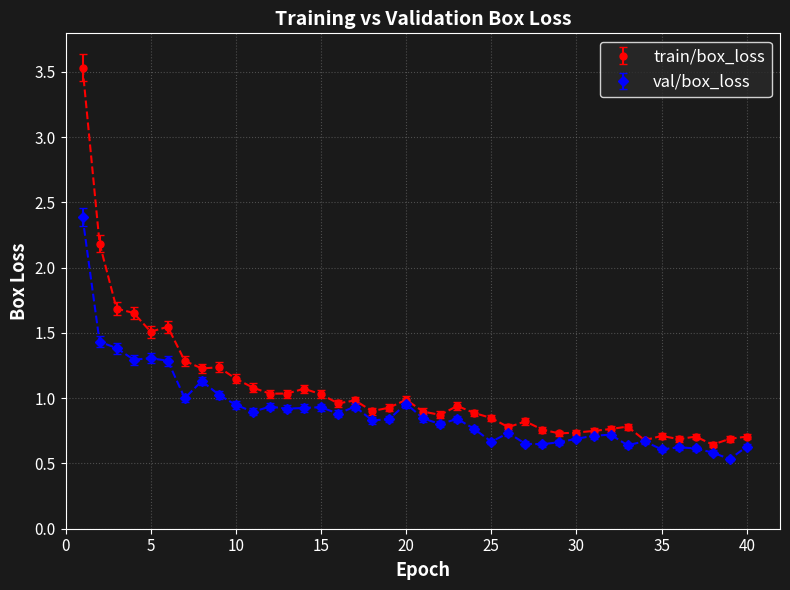

What is the minimum value shown in the chart?

0.5